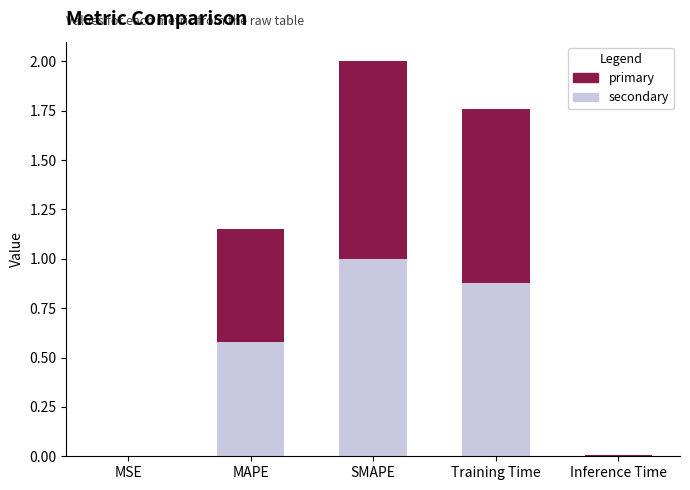

What is the total value across all series at SMAPE?

2.0